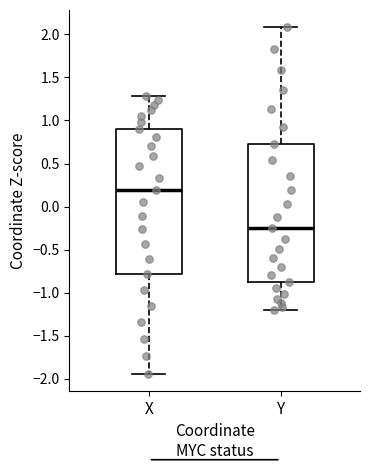

Where does the lower whisker of the box for Y end on the y-axis? The values are not printed on the chart, so give them approximately, as read against the axis.

-1.20